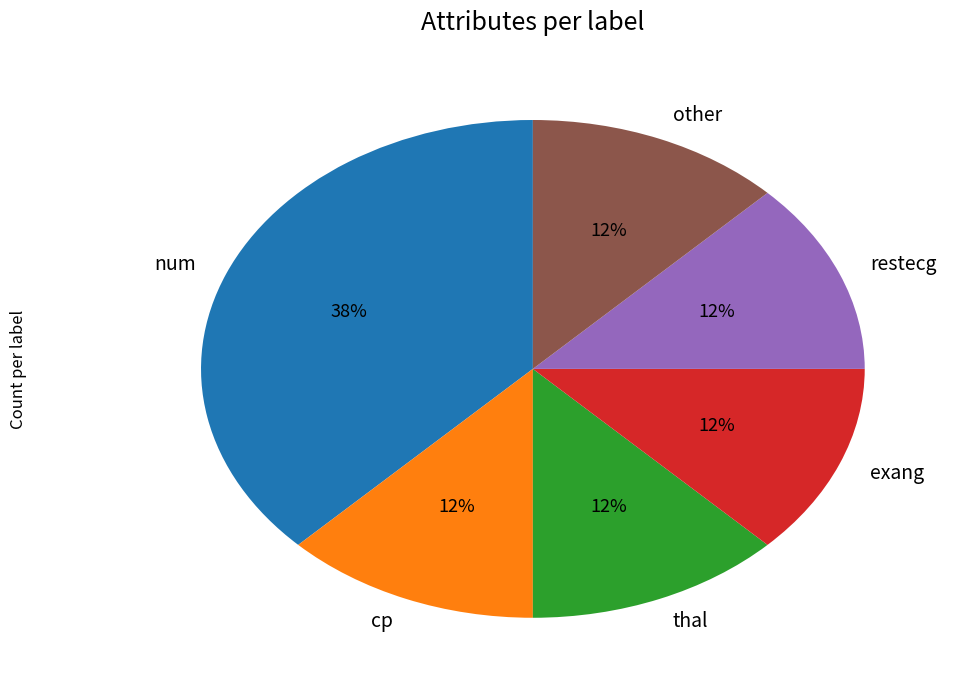

To the nearest percent, what is the average slice percentage?

17%